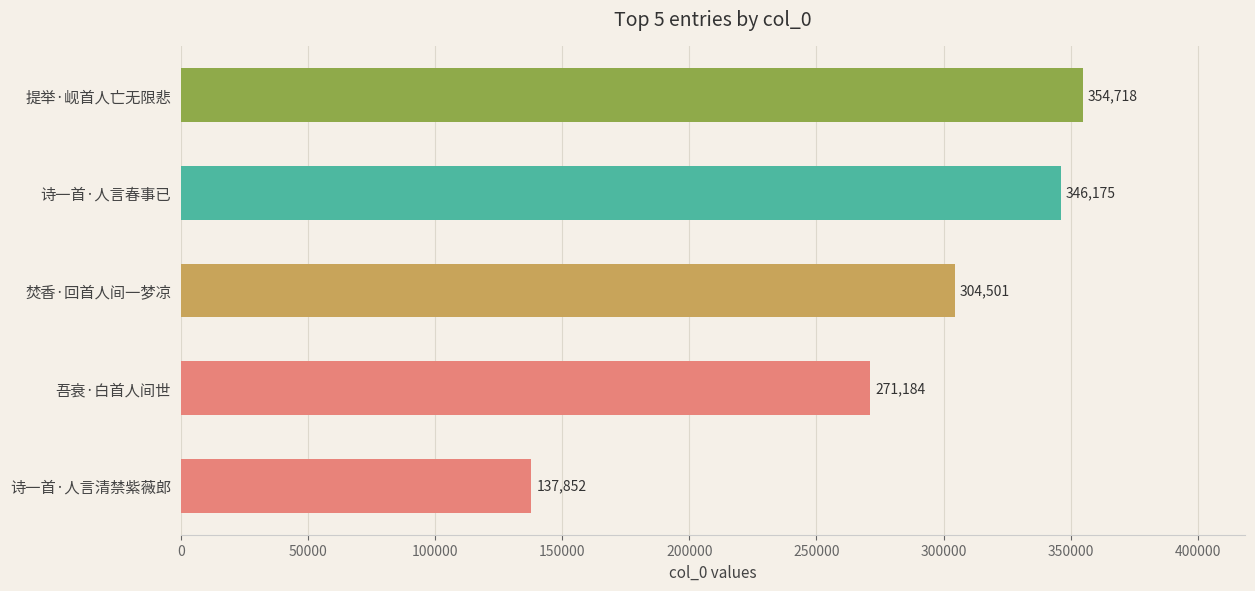

Rank the categories by value from lowest to highest.

诗一首·人言清禁紫薇郎, 吾衰·白首人间世, 焚香·回首人间一梦凉, 诗一首·人言春事已, 提举·岘首人亡无限悲